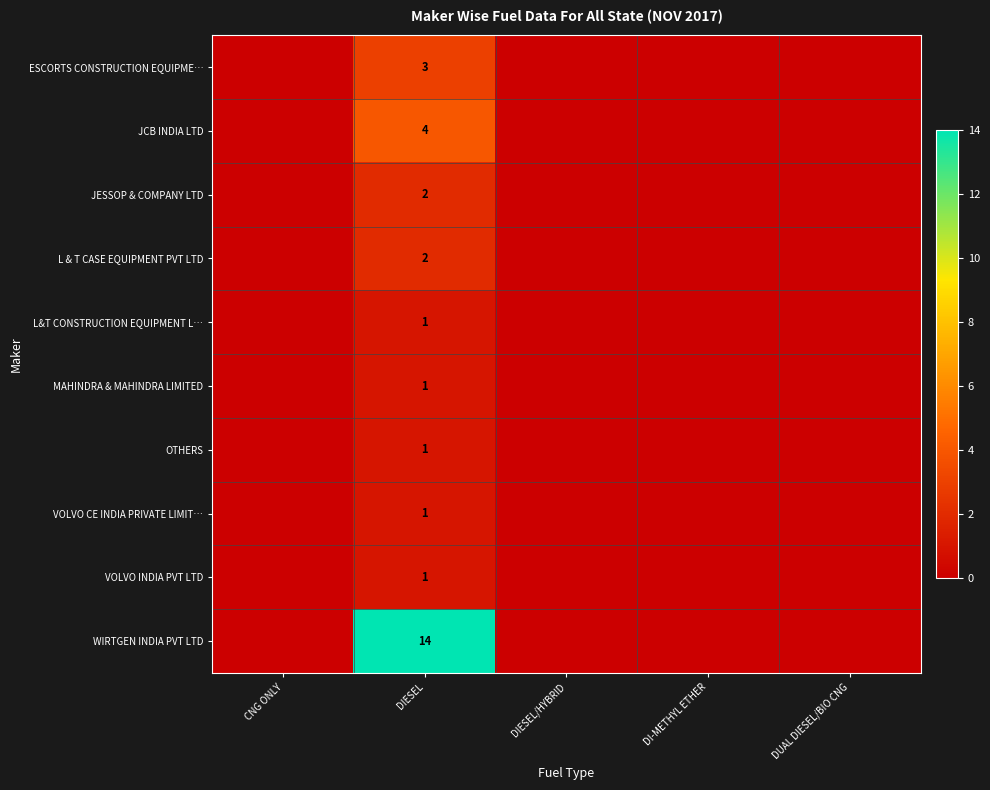

The JESSOP & COMPANY LTD series shows 2 at DIESEL. True or false?

True